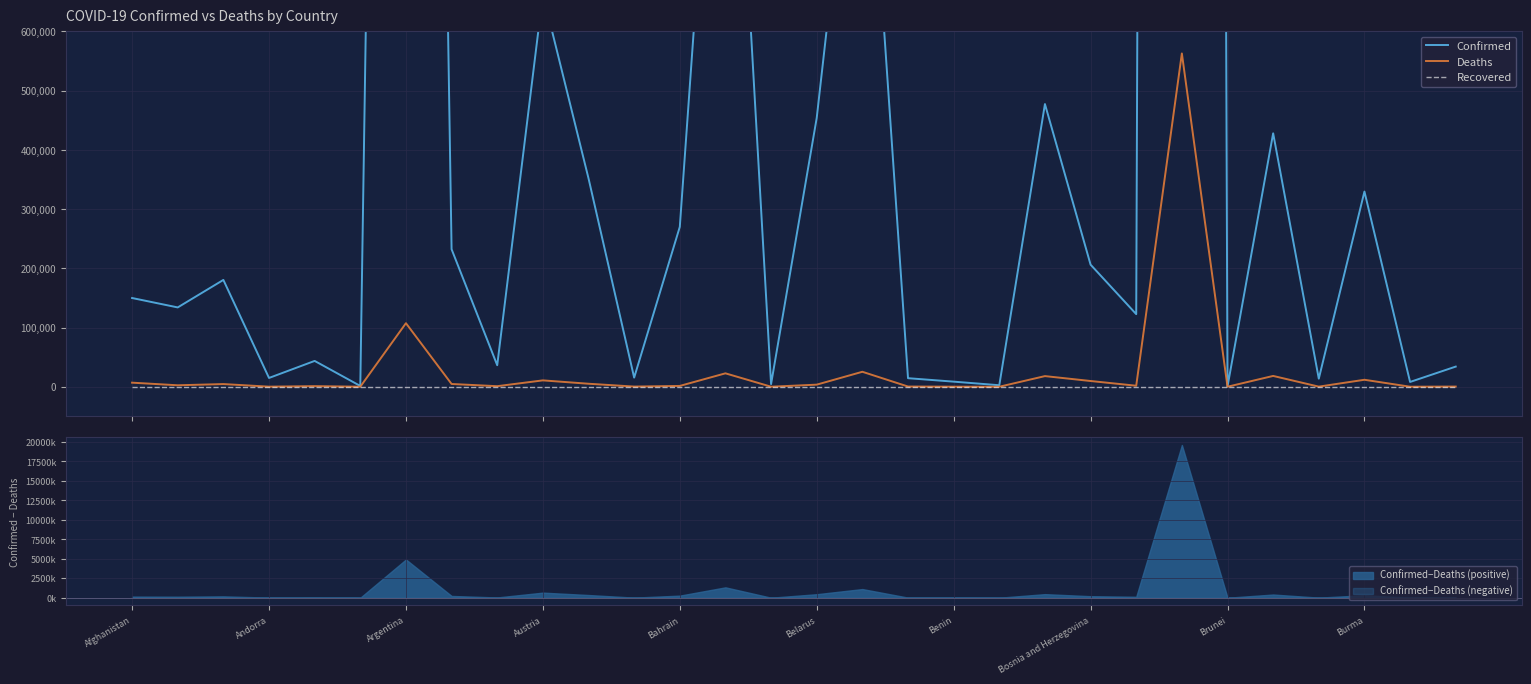

What are all the series names shown in the legend?

Confirmed, Deaths, Recovered